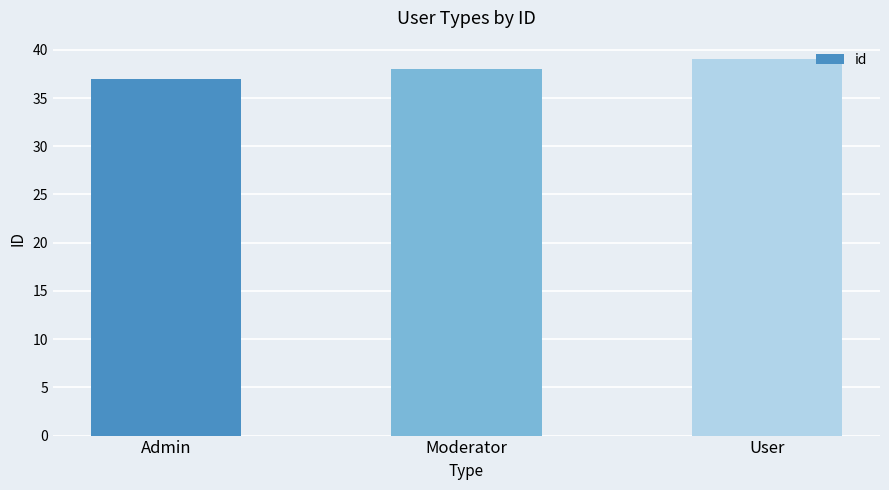

Which label corresponds to the largest value in the chart?

User